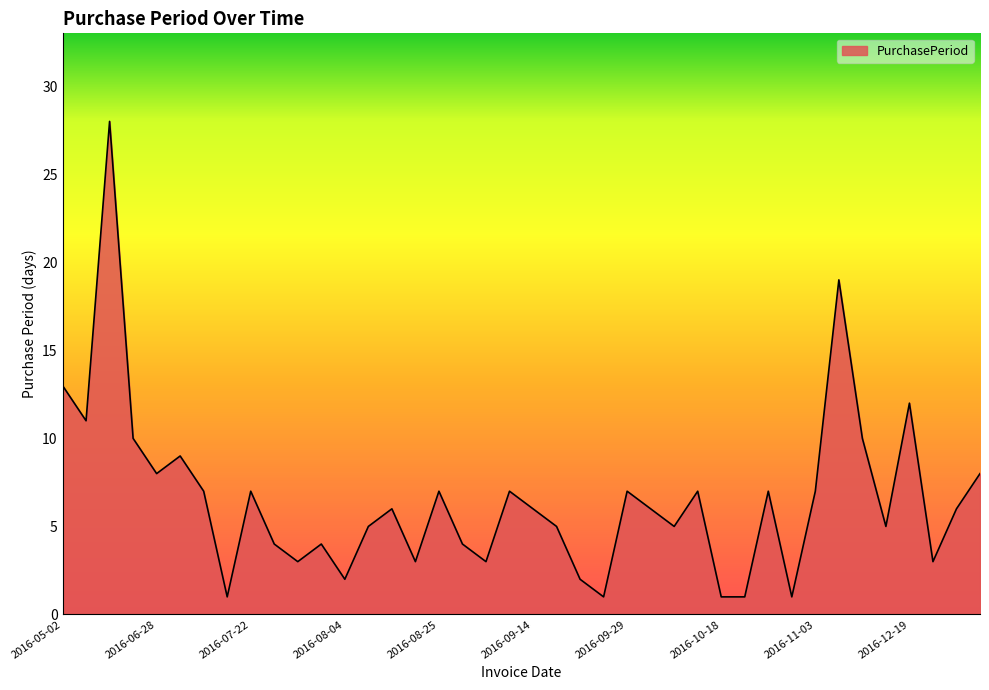

What is the sum of all values?

261